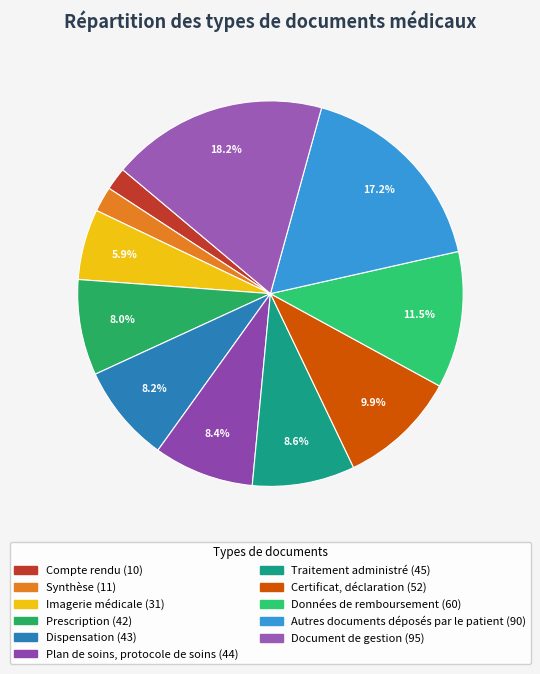

Rank the categories by value from lowest to highest.

Compte rendu, Synthèse, Imagerie médicale, Prescription, Dispensation, Plan de soins, protocole de soins, Traitement administré, Certificat, déclaration, Données de remboursement, Autres documents déposés par le patient, Document de gestion